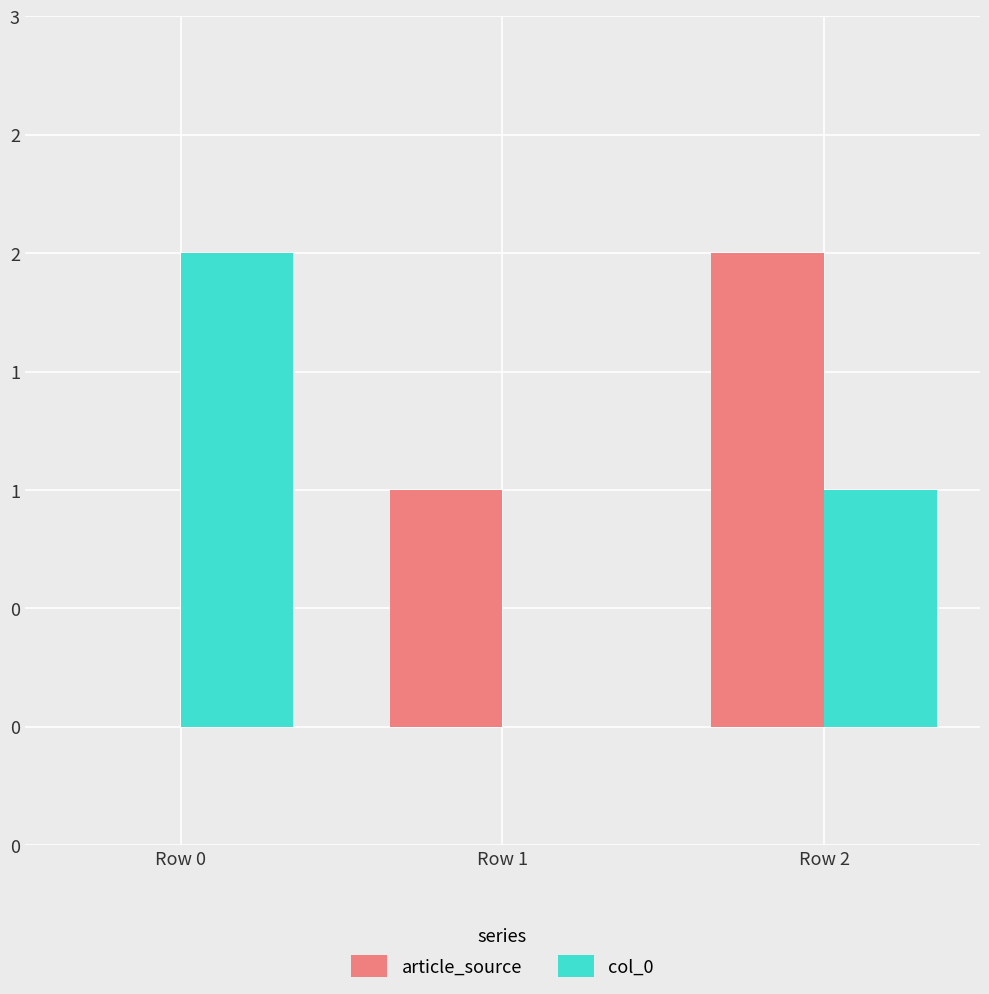

Are the bars grouped side by side (vs. stacked)?

Yes